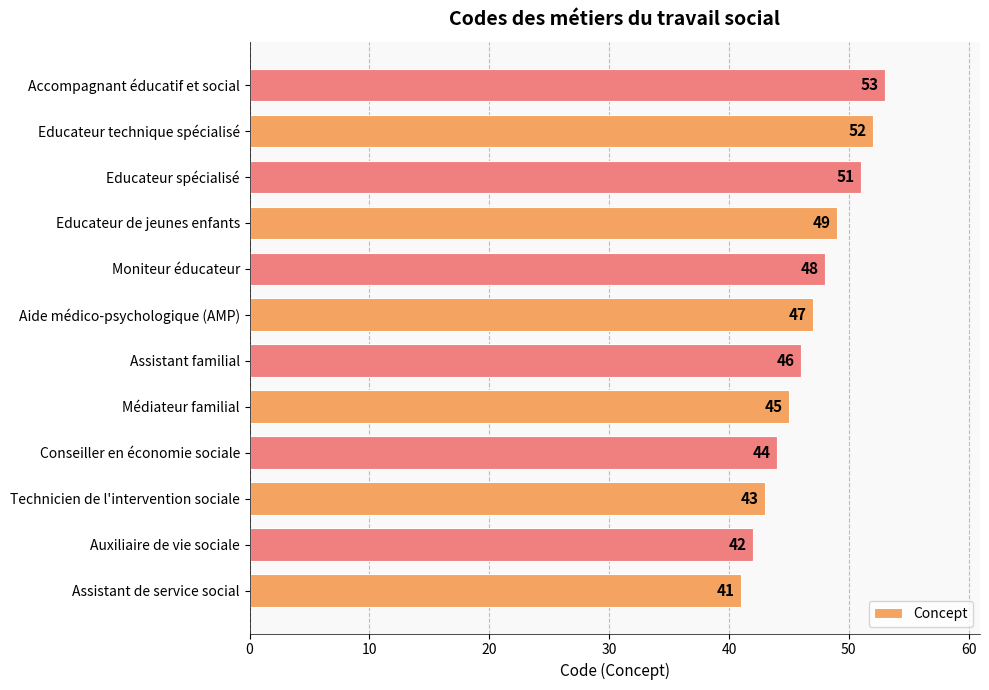

Rank the categories by value from highest to lowest.

Accompagnant éducatif et social, Educateur technique spécialisé, Educateur spécialisé, Educateur de jeunes enfants, Moniteur éducateur, Aide médico-psychologique (AMP), Assistant familial, Médiateur familial, Conseiller en économie sociale, Technicien de l'intervention sociale, Auxiliaire de vie sociale, Assistant de service social